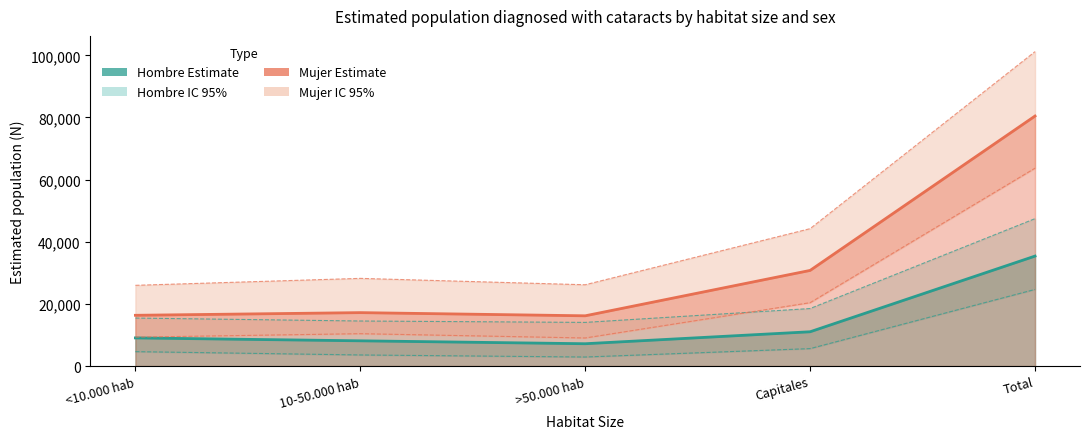

How many data points in Mujer lim sup are less than 28217?

2